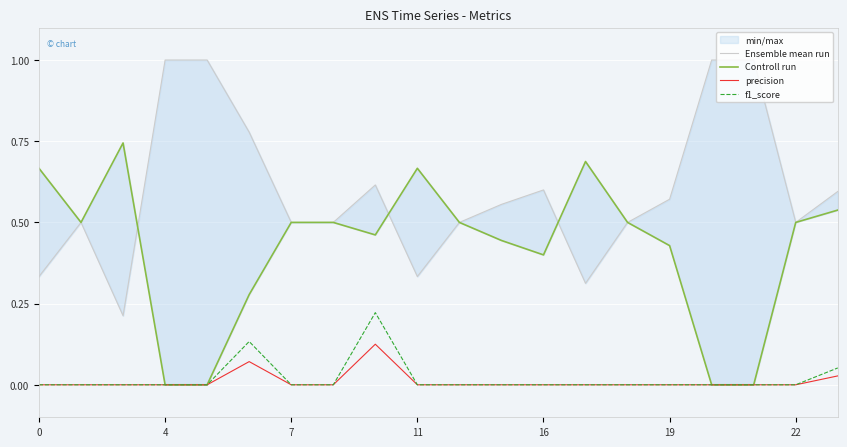

The value of f1_score at 11 is 0.0. True or false?

True